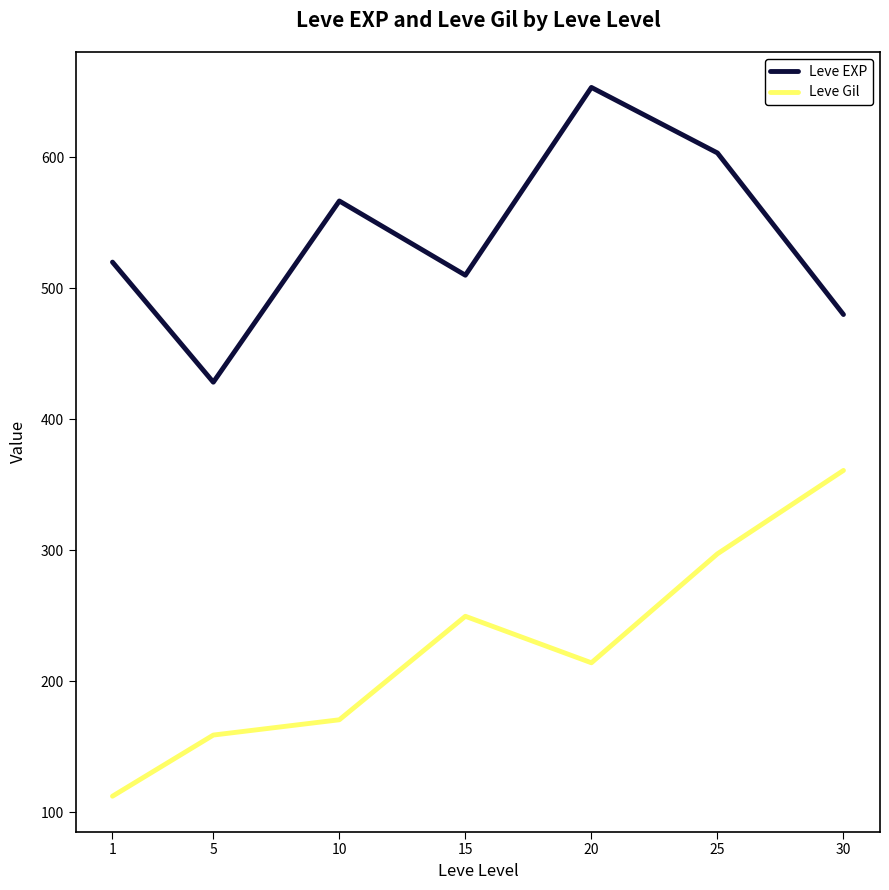

Where is Leve EXP nearest to the value 540?

1